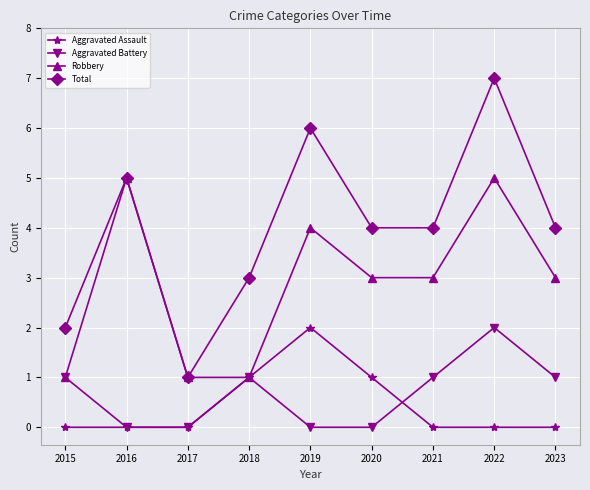

What is the value of the Aggravated Battery point at the 8th from the left?

2